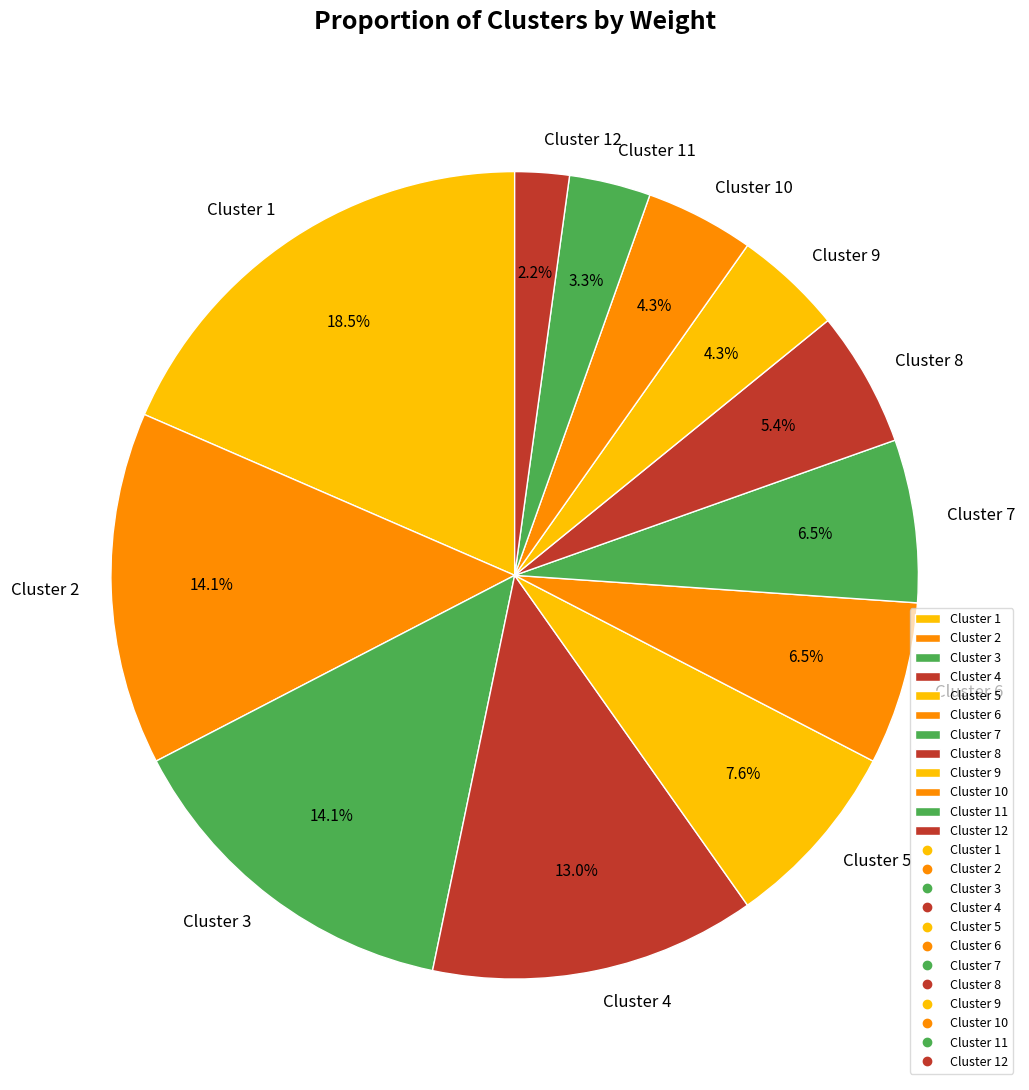

How many segments does this pie chart have?

12